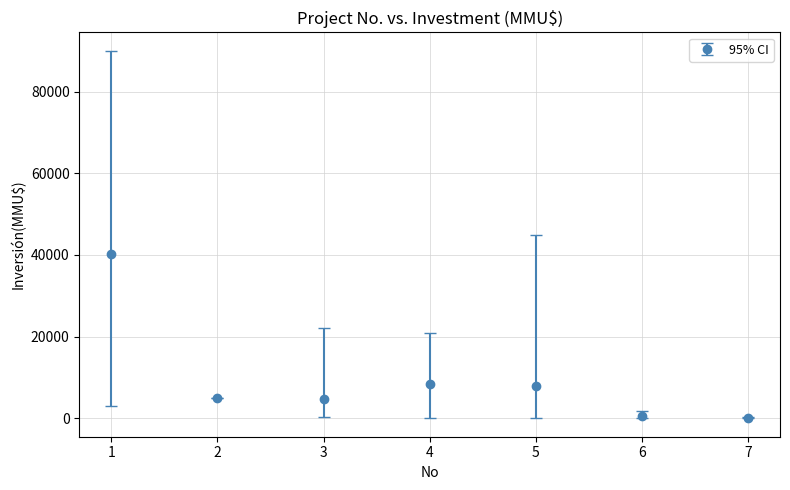

Approximately how many times larger is the value at 1 compared to 4?

4.7